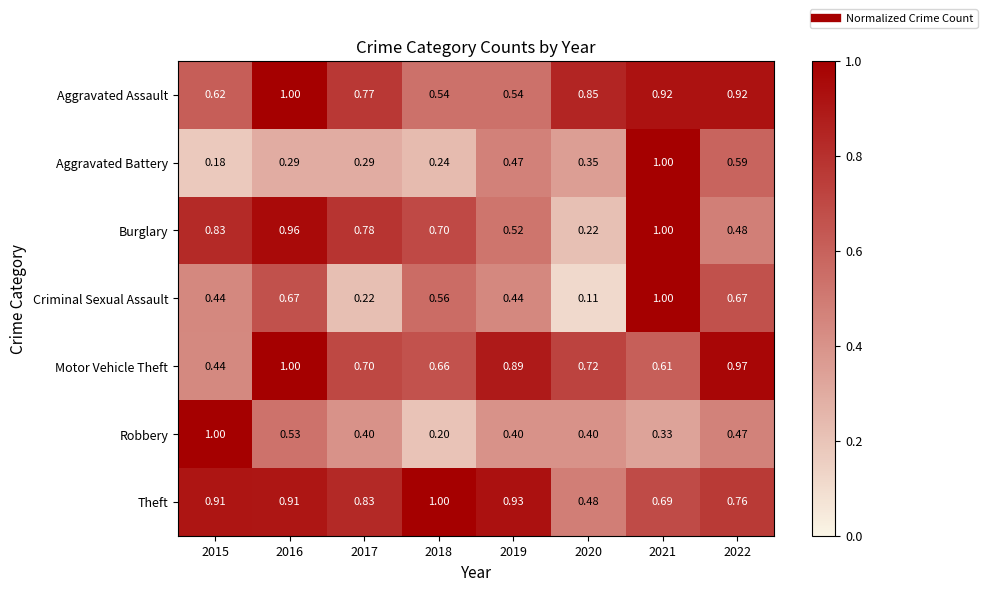

Which series has the largest total across all categories?

Theft